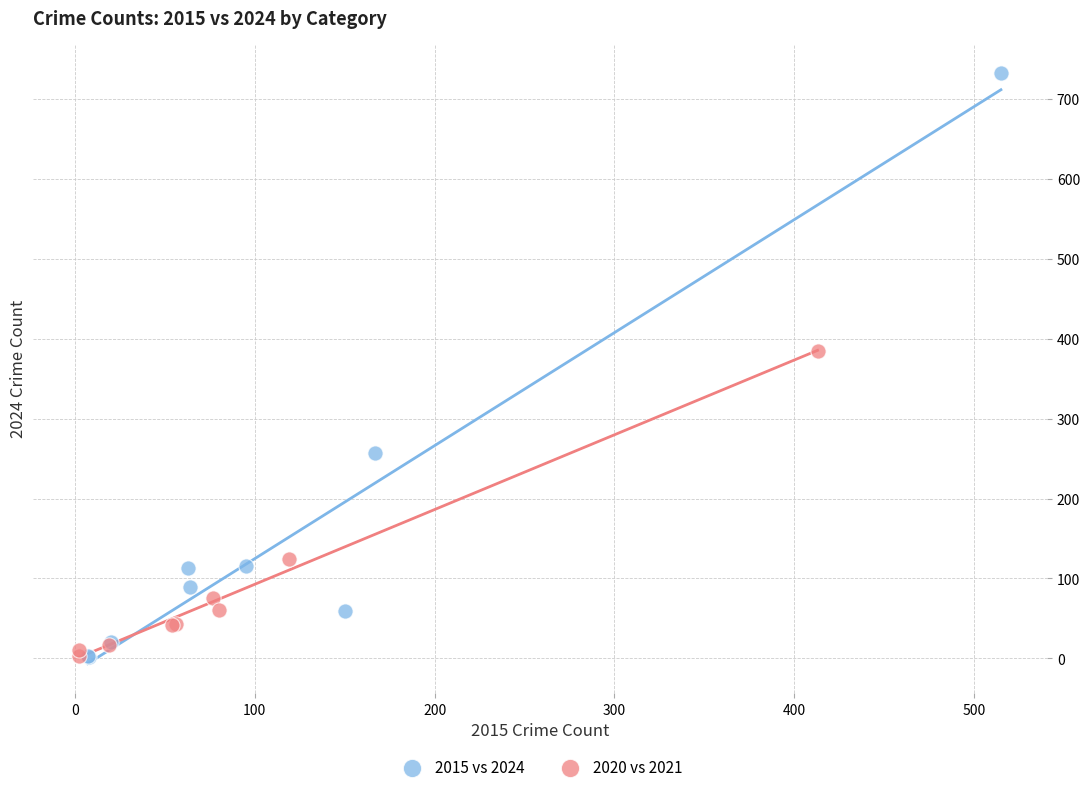

Which series has the largest Y range (max minus min)?

2015 vs 2024